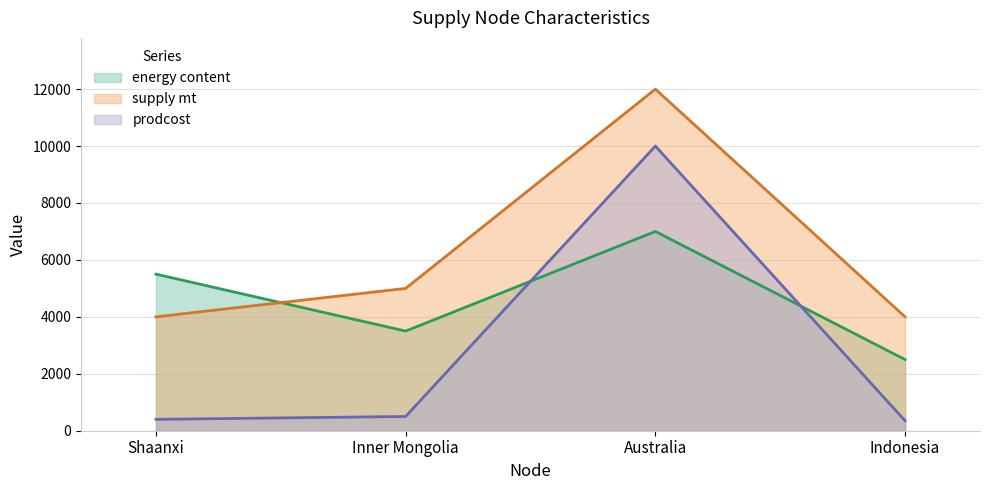

At which category does energy content reach its first local valley?

Inner Mongolia